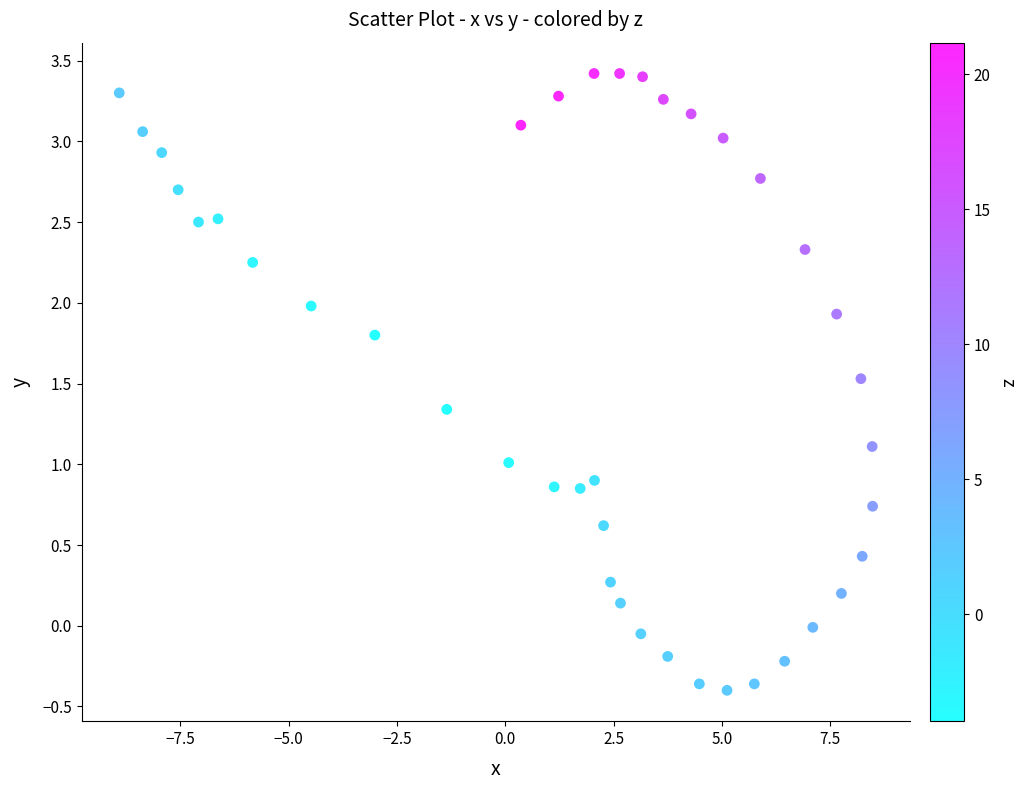

What is the range of X values (max minus min)?

17.4